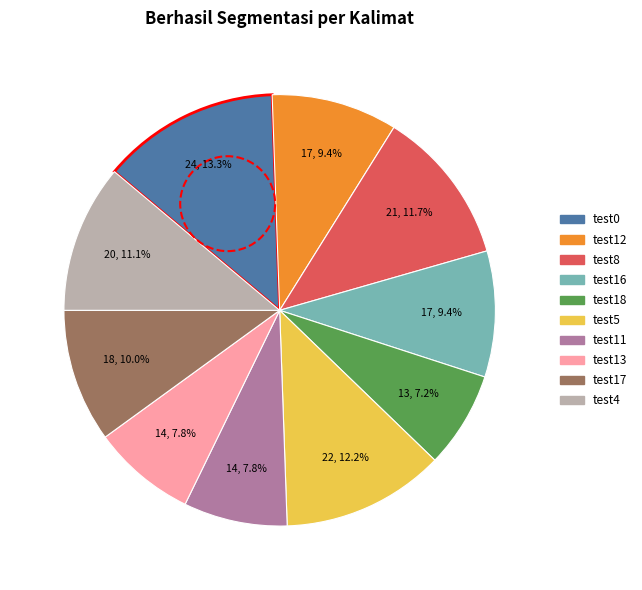

How many slices are in this pie chart?

10